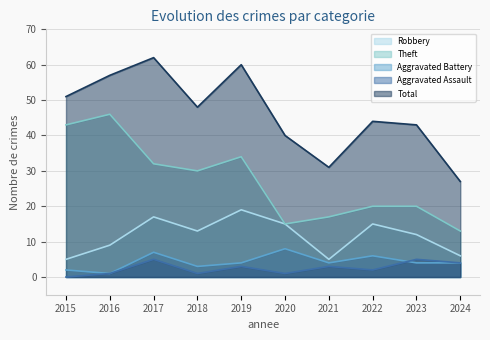

What is the total value across all series at 2017?

123